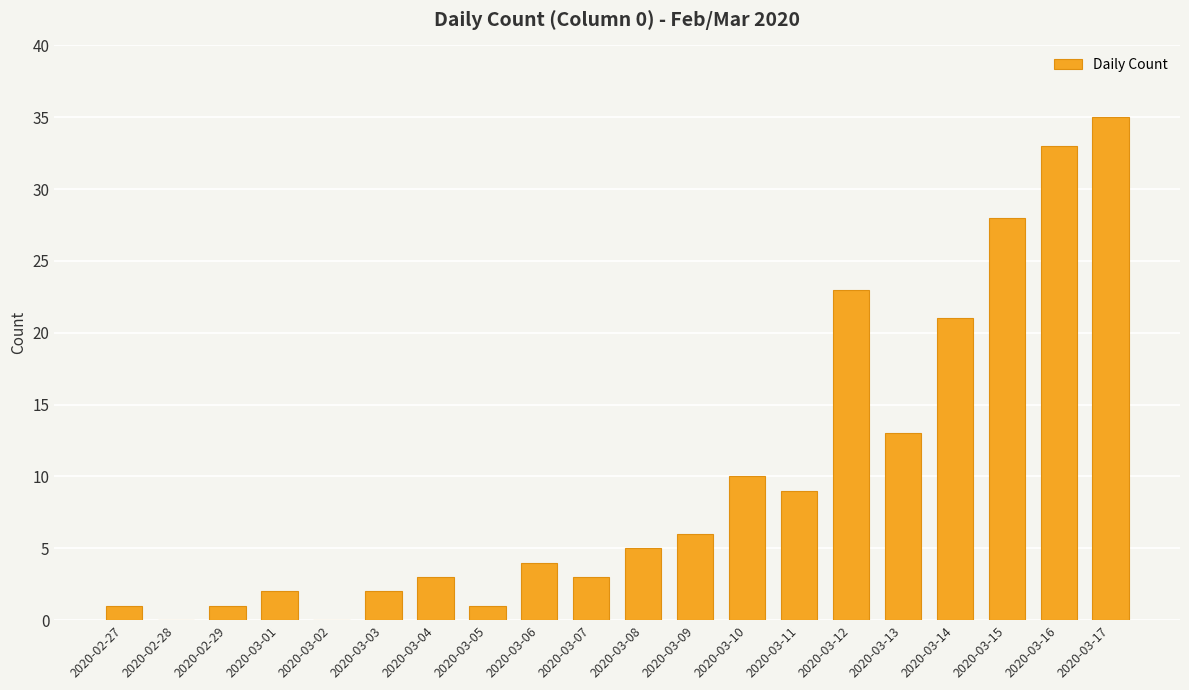

How many series are shown in this chart?

1